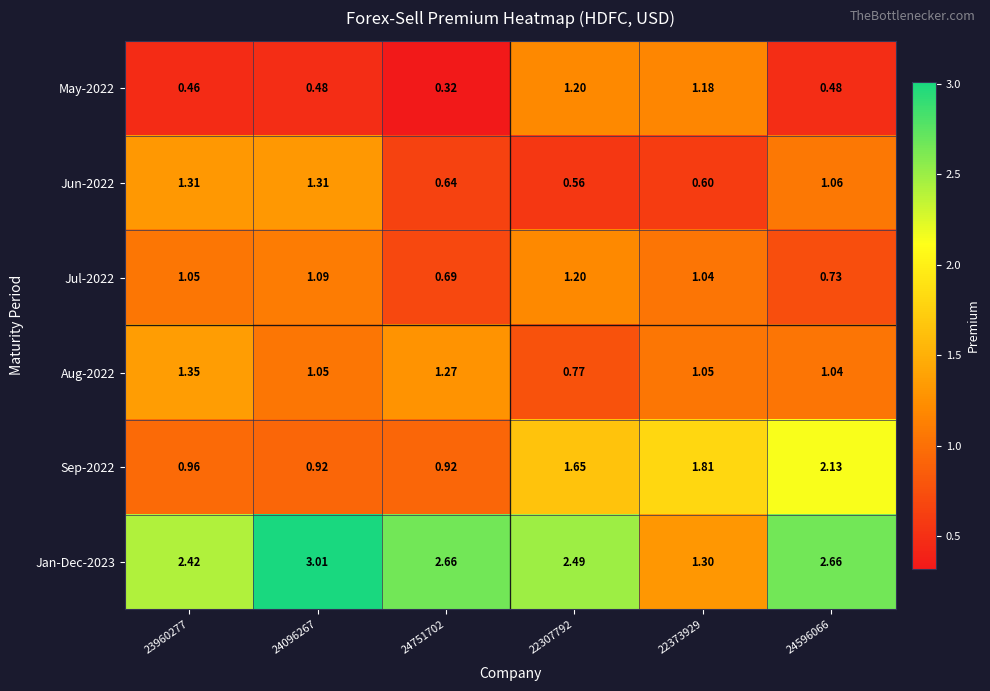

Is the value of Jul-2022 at 22373929 greater than the value of Sep-2022 at 24596066?

No